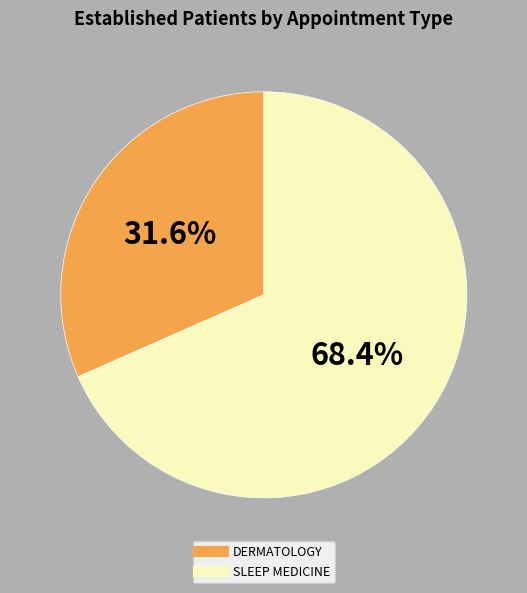

To the nearest percent, what percentage of the pie is SLEEP MEDICINE?

68%